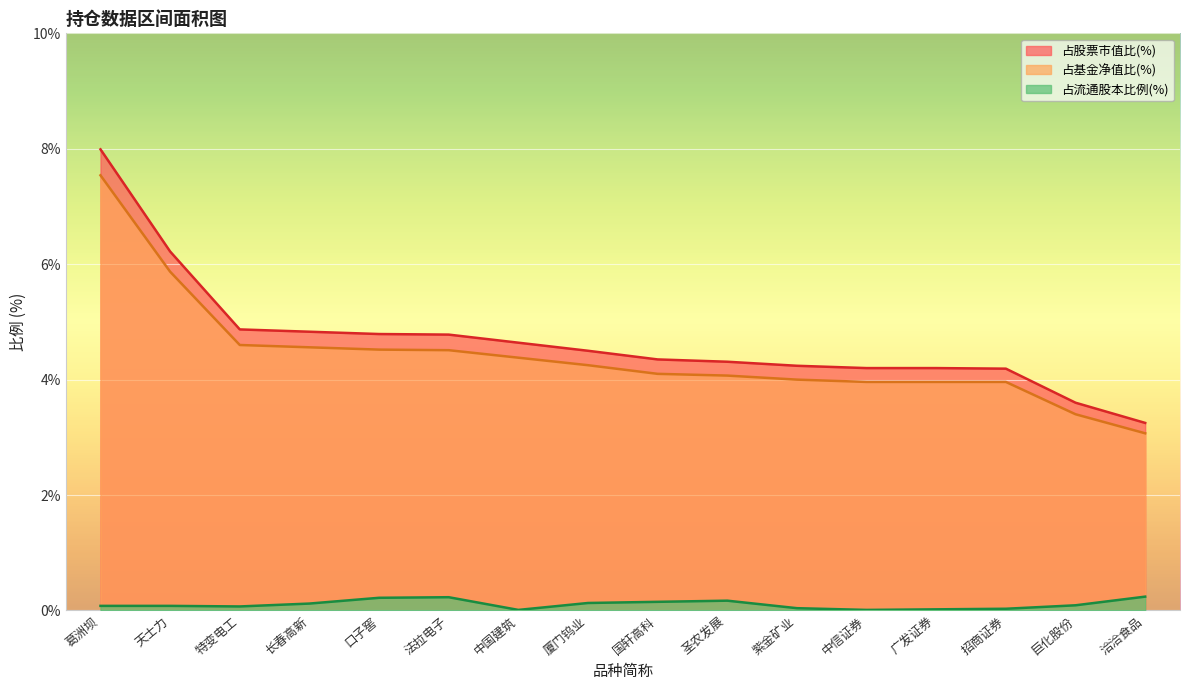

What is the difference between the second highest and second lowest values in the 持仓市值(元) series?

2.5